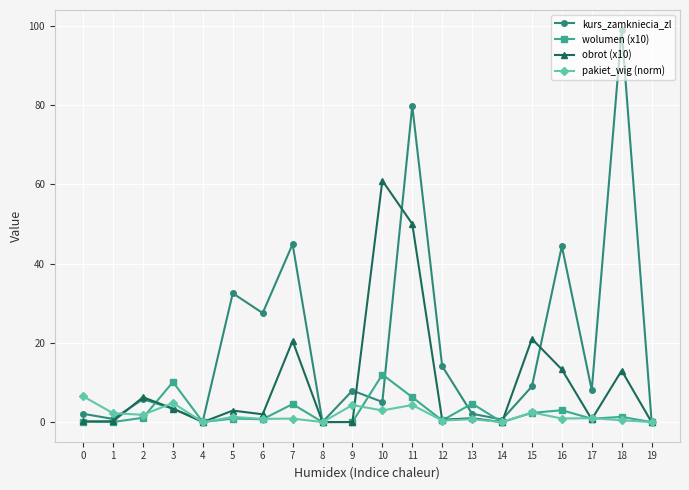

What is the difference between the second highest and minimum values in the pakiet_wig (norm) series?

4.8